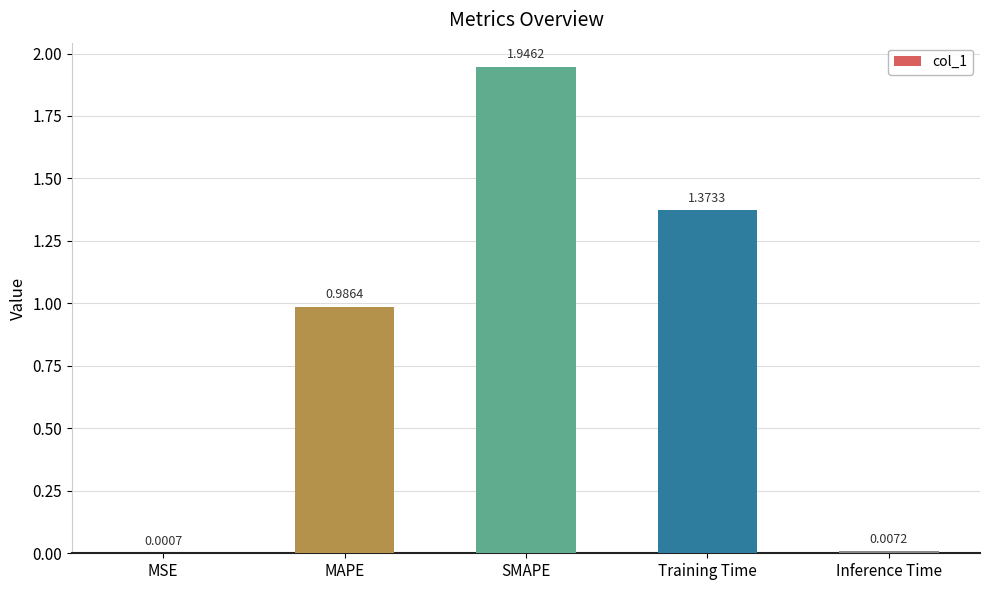

Which has a higher value, Inference Time or Training Time?

Training Time